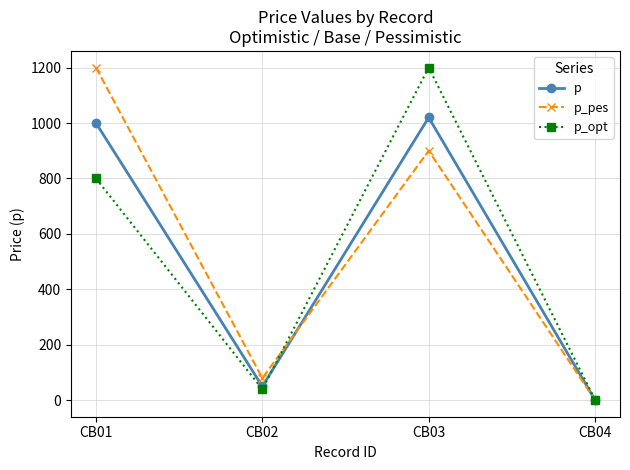

Count the number of data series in this chart.

3